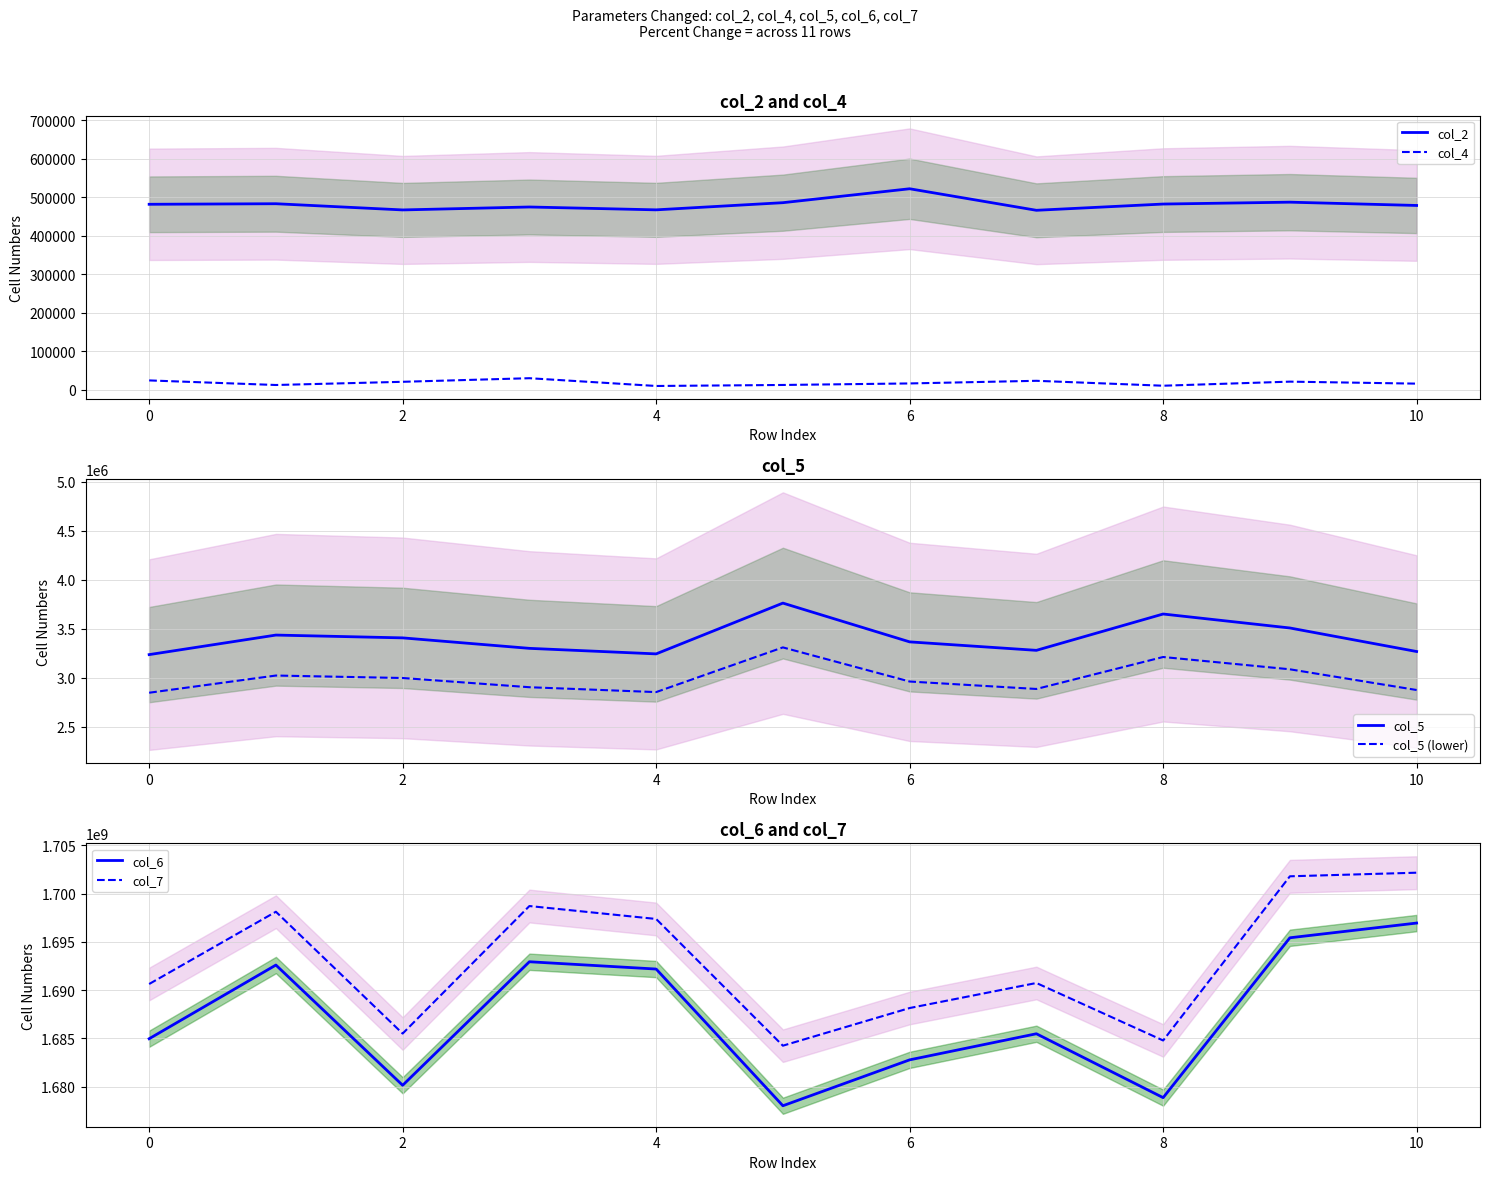

What is the sum of all col_2 values?

5295711